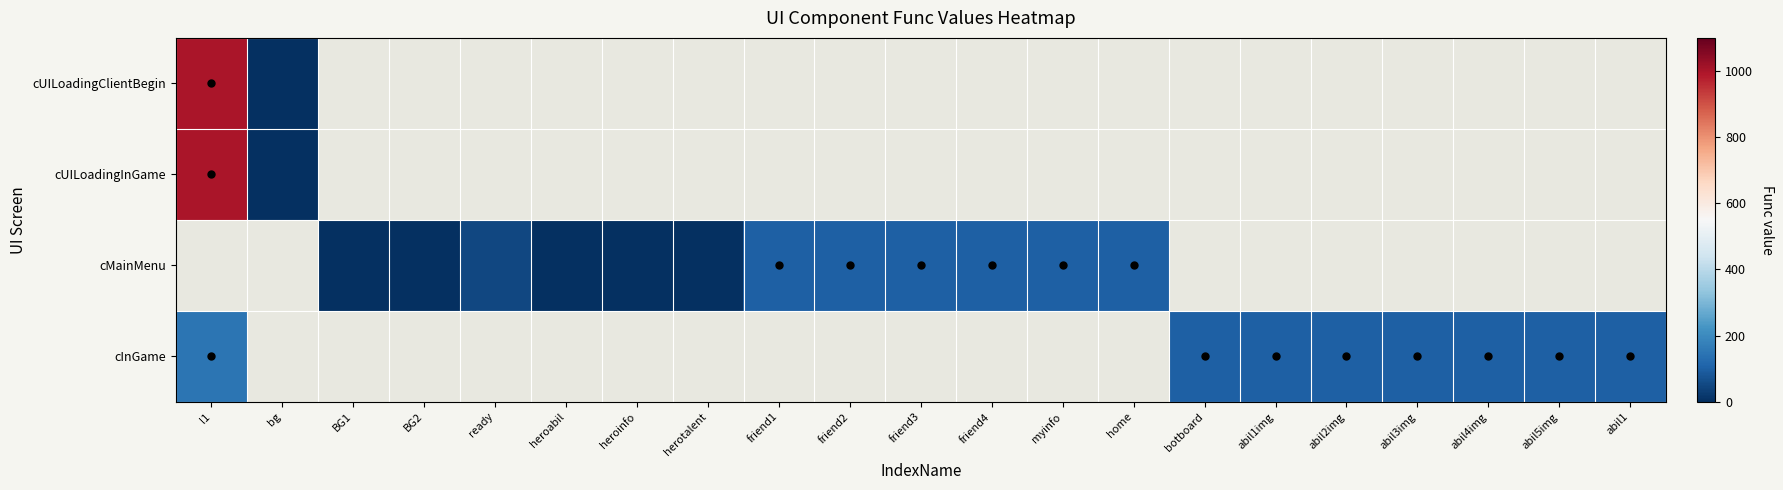

Count the number of data series in this chart.

4